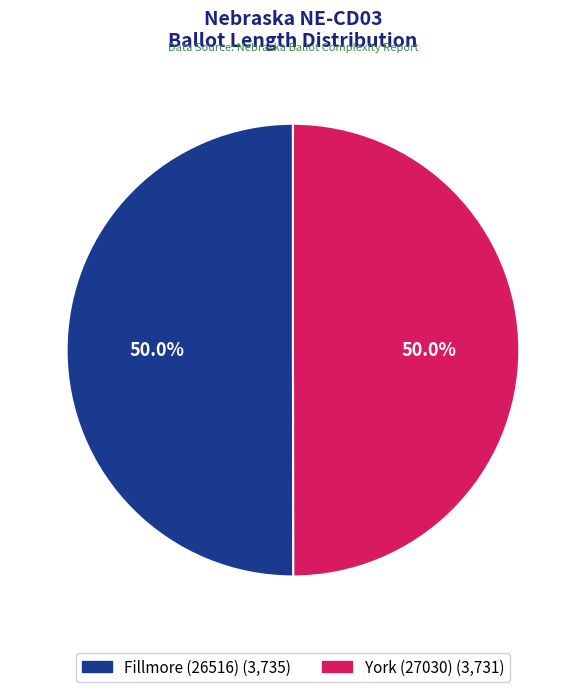

Combined, do Fillmore (26516) and York (27030) account for over 50%?

Yes